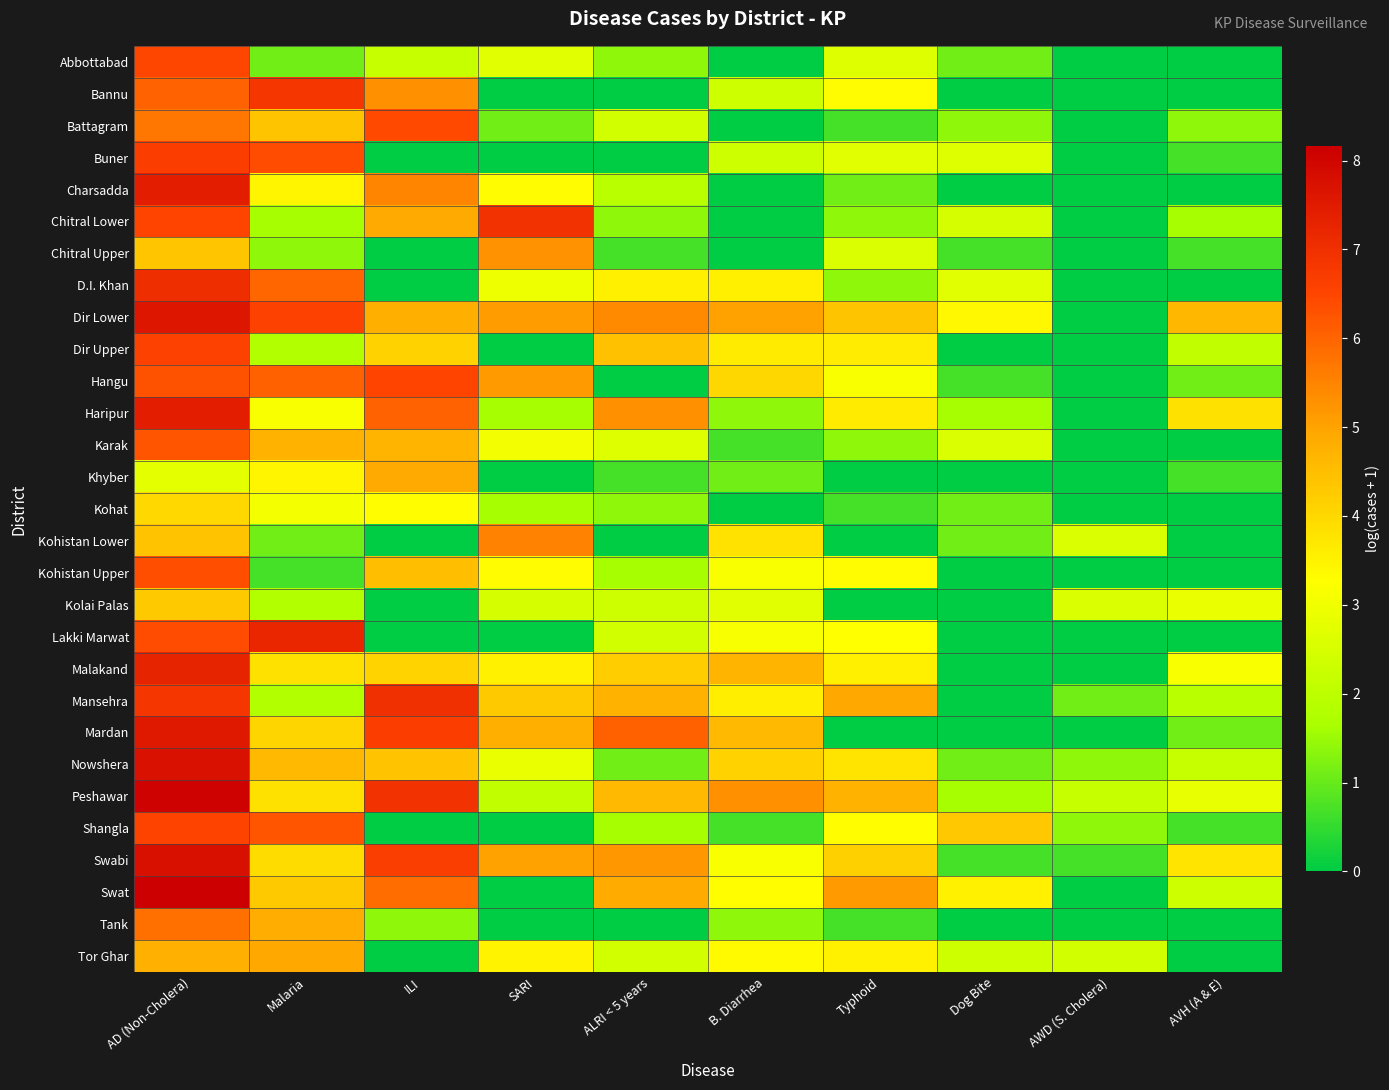

At which category is the sum across all series the highest?

AD (Non-Cholera)